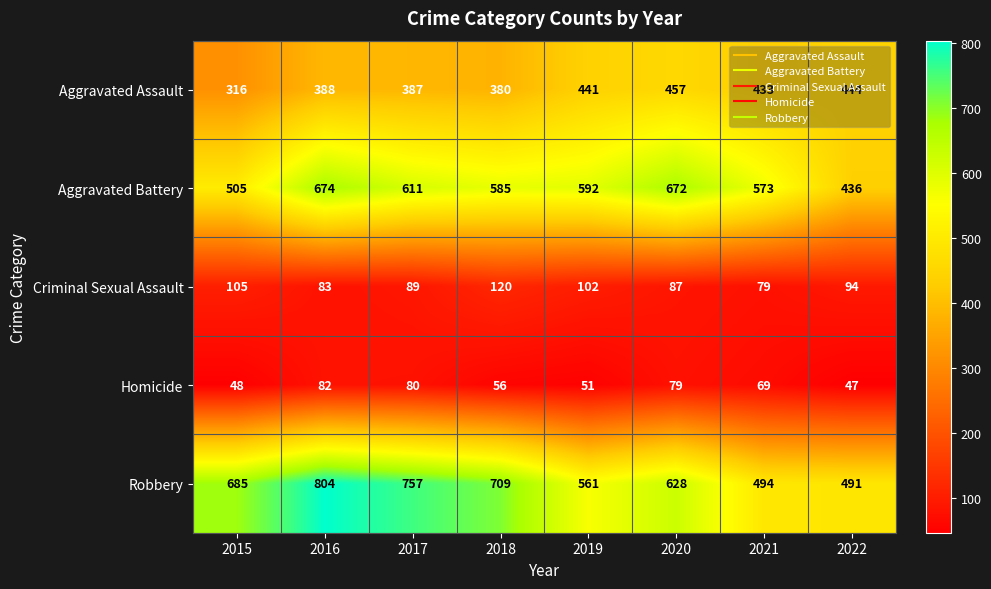

Where does the Homicide series first go above 69?

2016